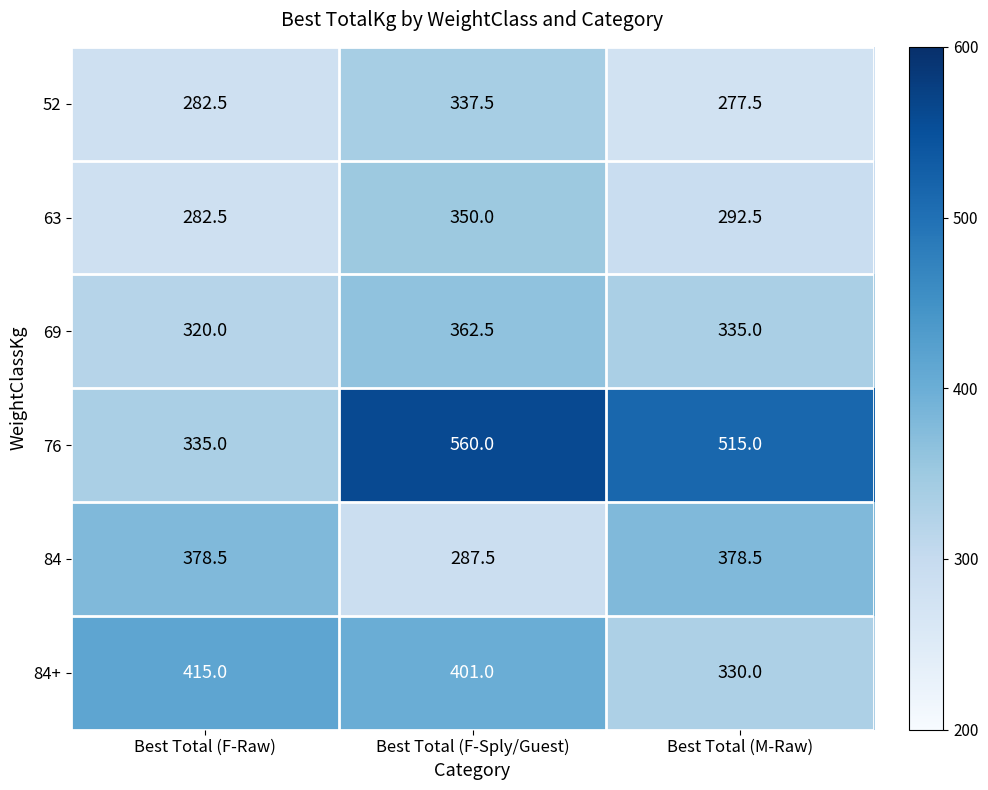

The 84+ series shows 330.0 at Best Total (M-Raw). True or false?

True